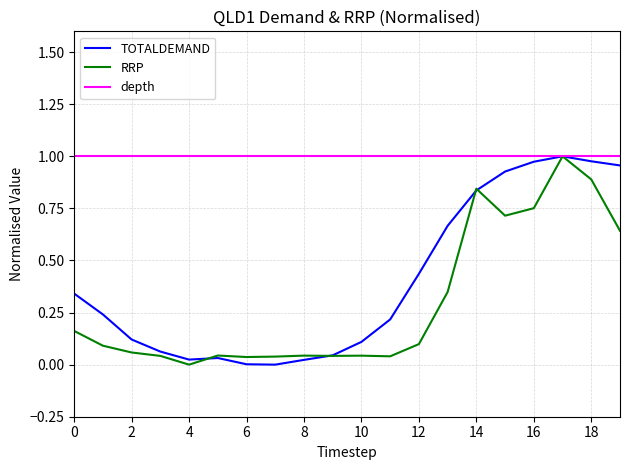

Is this an area chart (filled region under the line)?

No